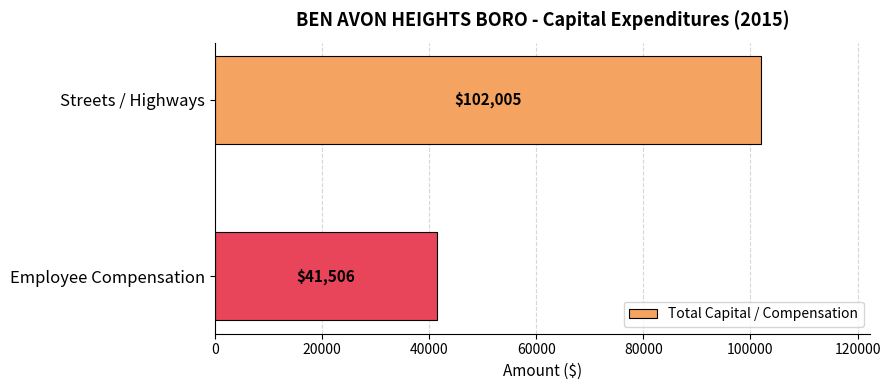

What is the difference between the maximum and minimum values?

60499